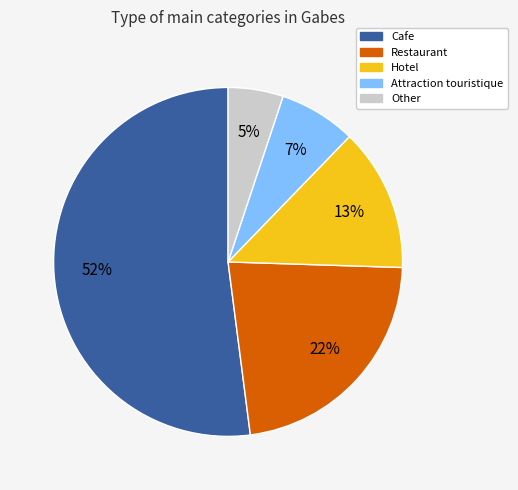

Which category has the smallest portion of the pie?

Other